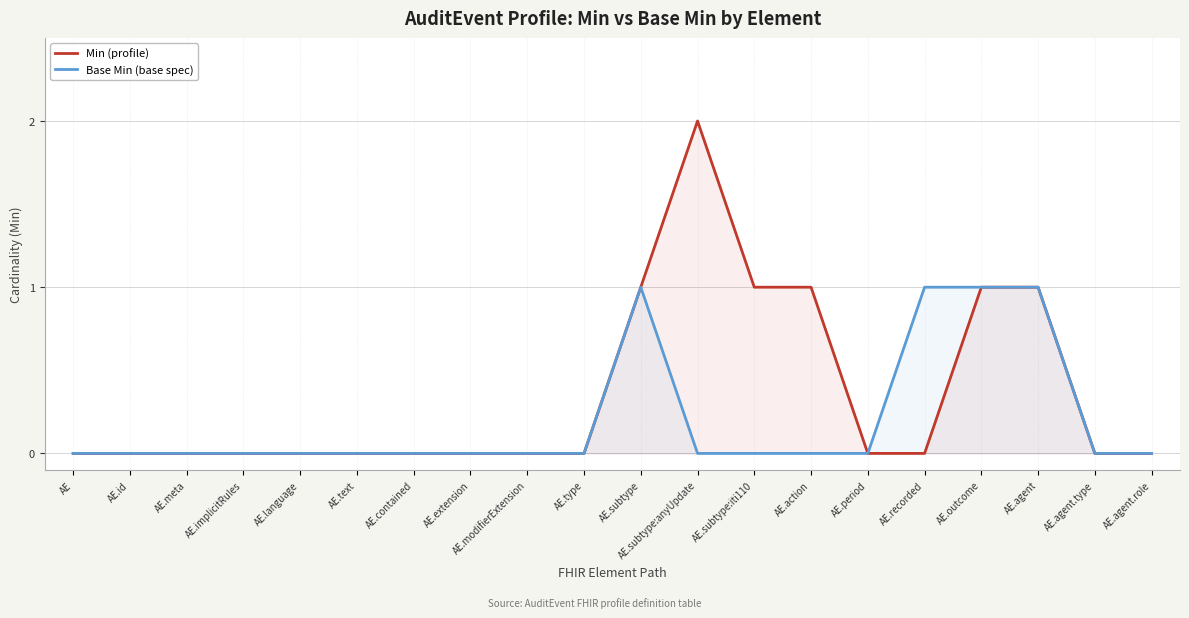

Rank the series by their average value, from lowest to highest.

Base Min (base spec), Min (profile)